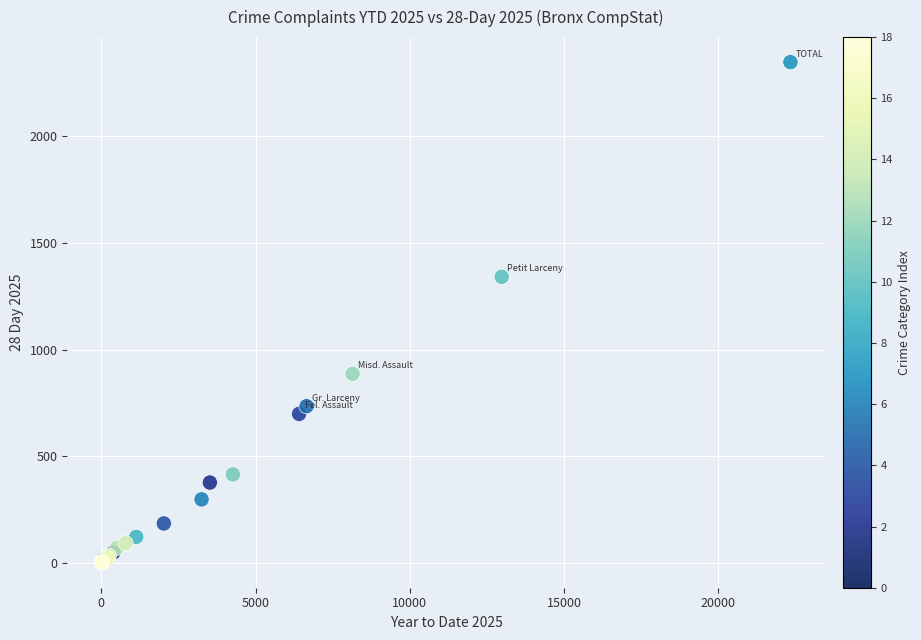

What Y value in the scatter plot is closest to 1174?

1341